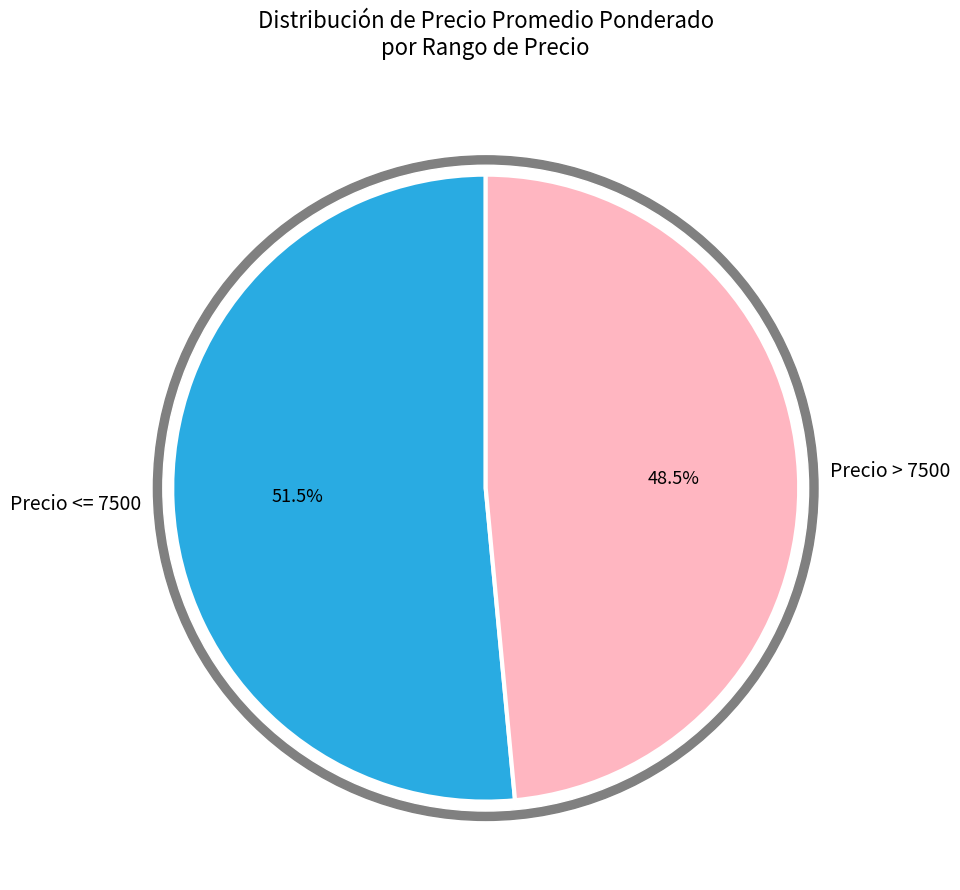

Between 80 and 50, which is larger?

80